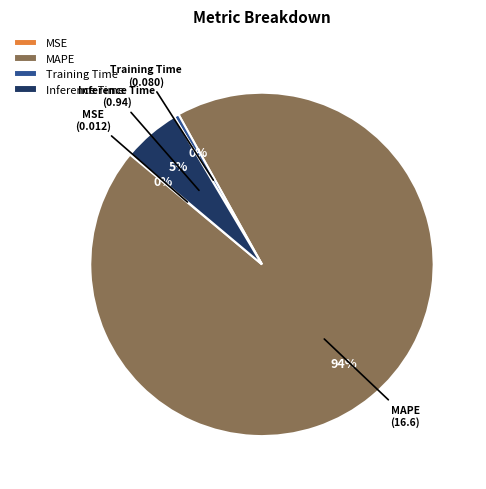

To the nearest percent, what is the average slice percentage?

25%